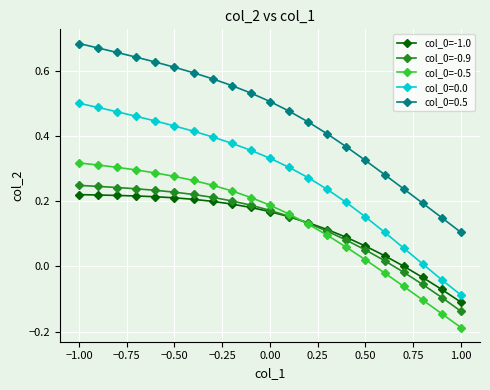

How many lines are shown in the chart?

5